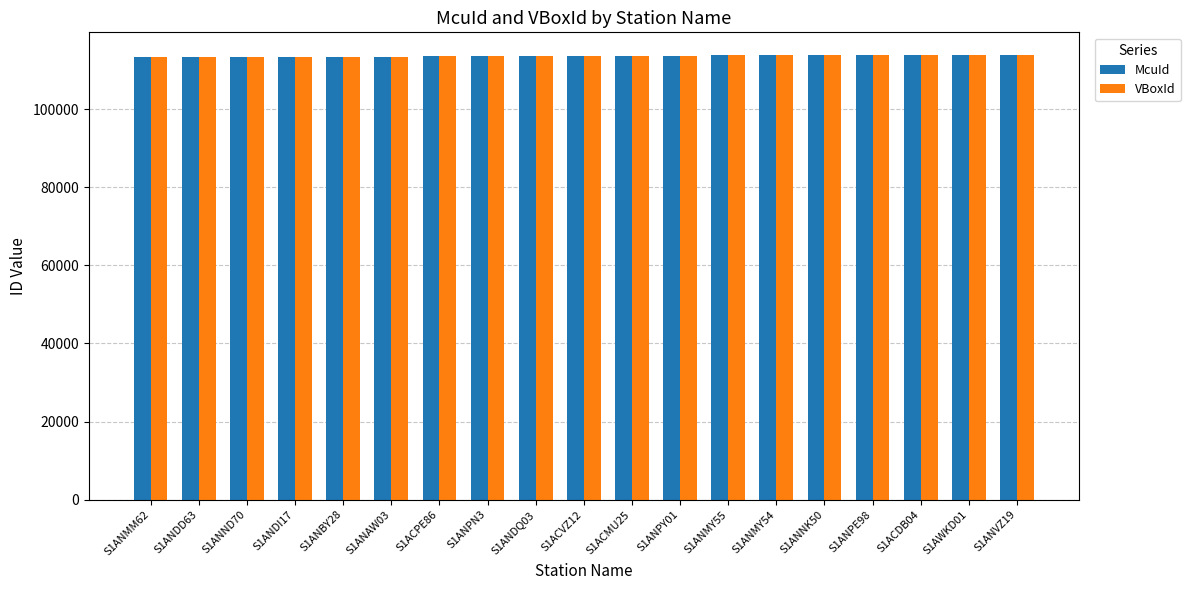

What is the sum of all VBoxId values?

2158418